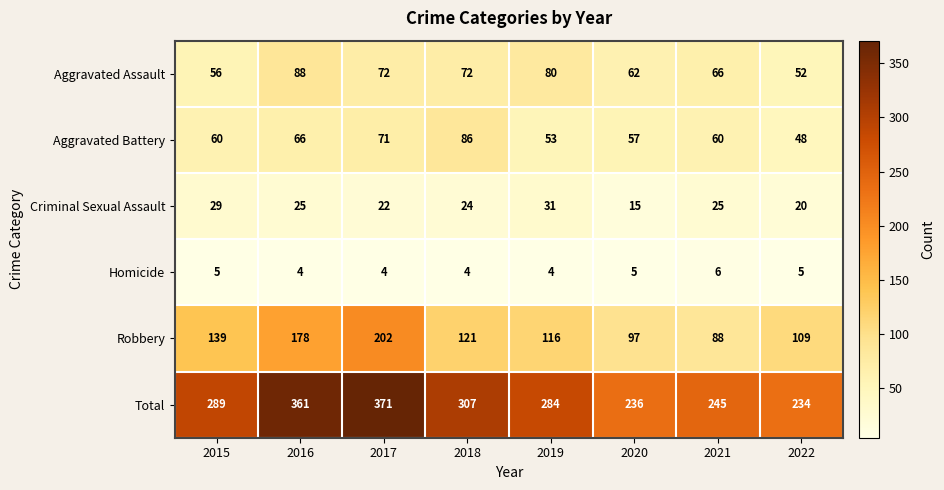

At how many categories does at least one series exceed 6?

8